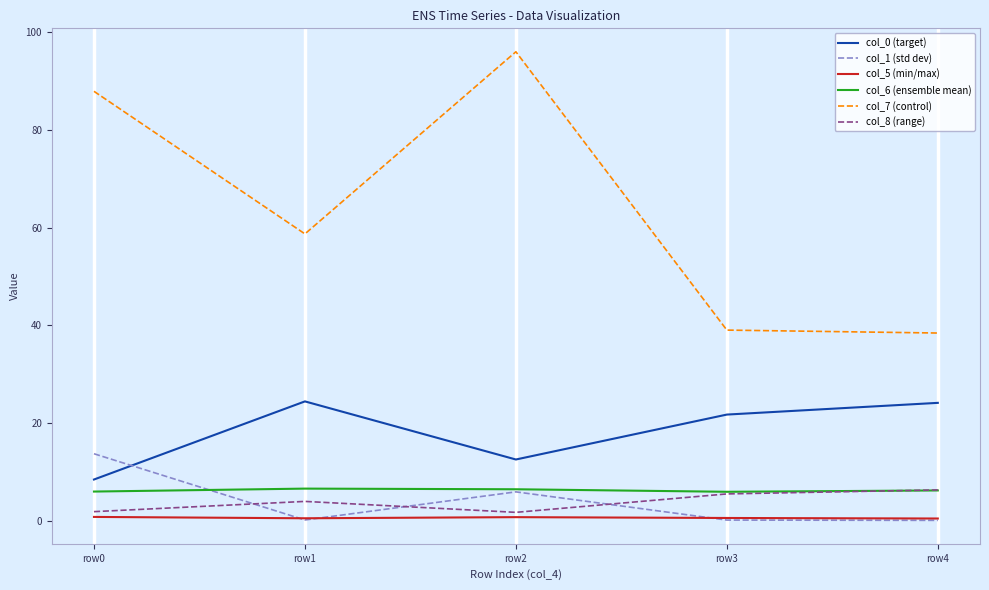

True or false: col_5 (min/max) and col_0 (target) cross at least once.

False